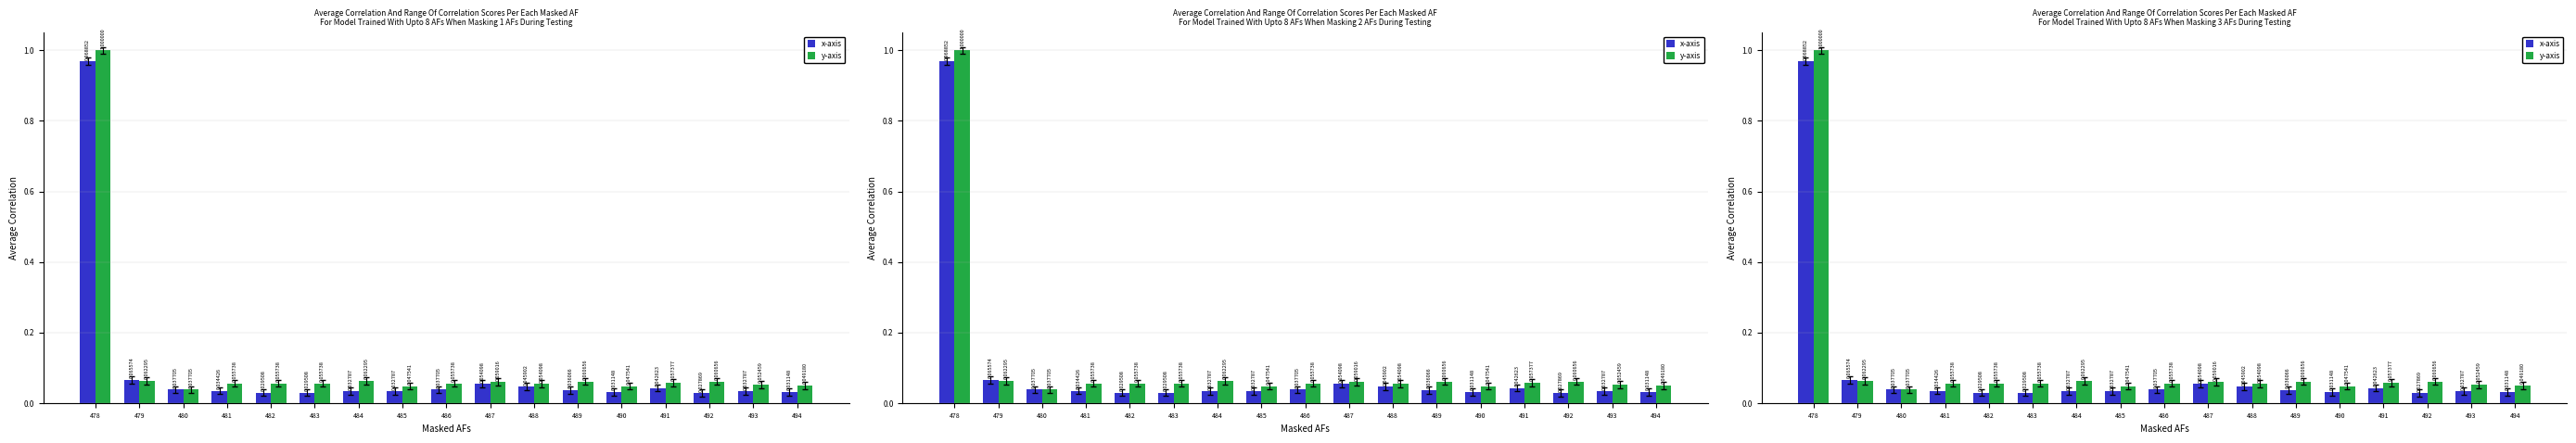

Which series has the largest range (max minus min)?

y-axis